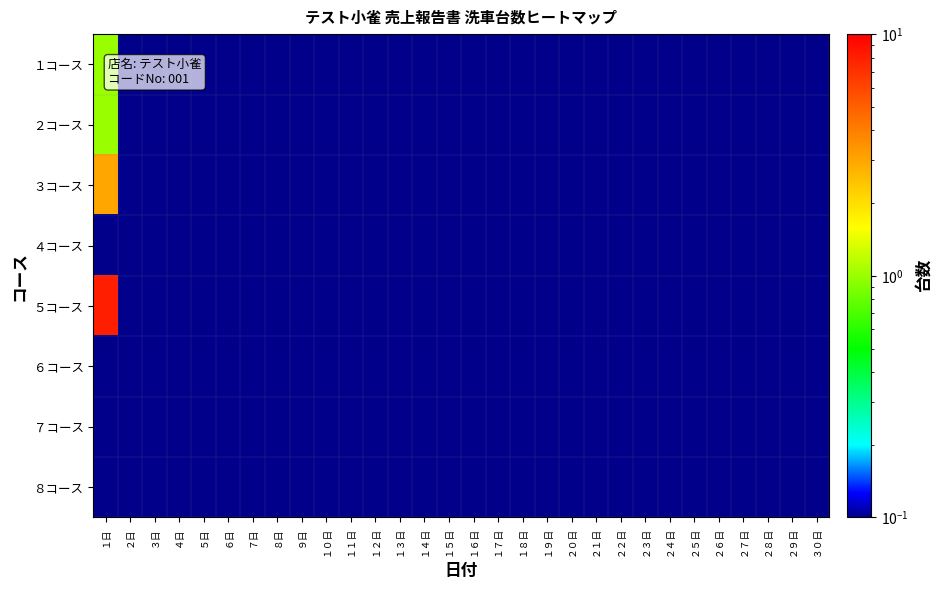

What is the maximum value shown in the chart?

8.0